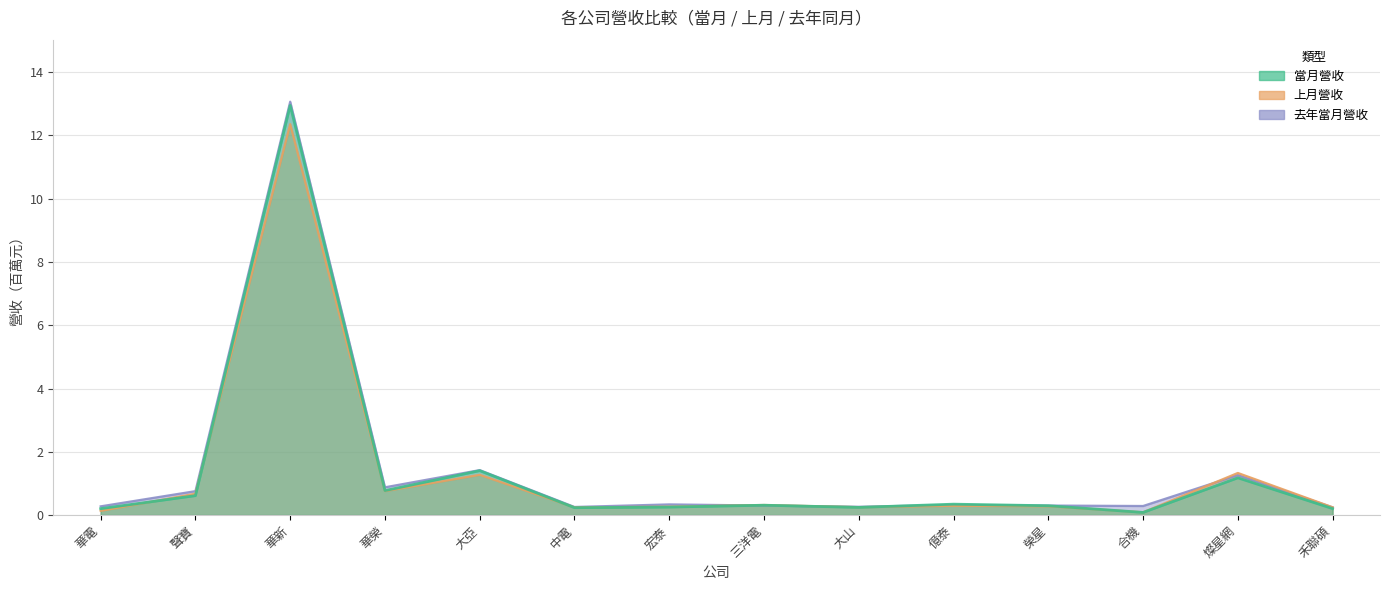

What is the spread (max minus min) of values at 聲寶?

0.1